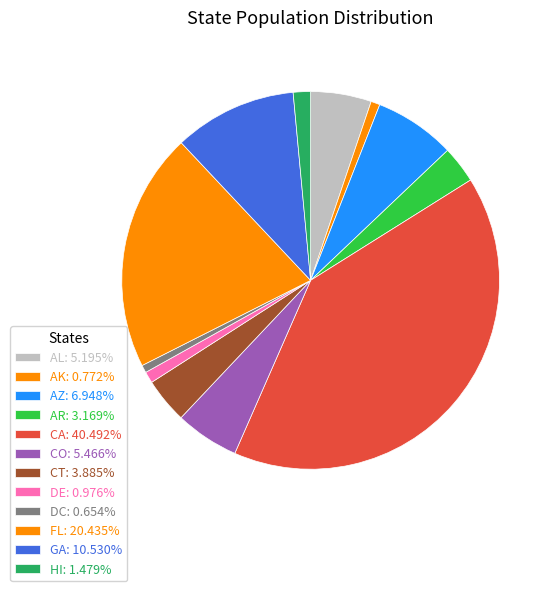

Rank the categories by value from lowest to highest.

DC, AK, DE, HI, AR, CT, AL, CO, AZ, GA, FL, CA